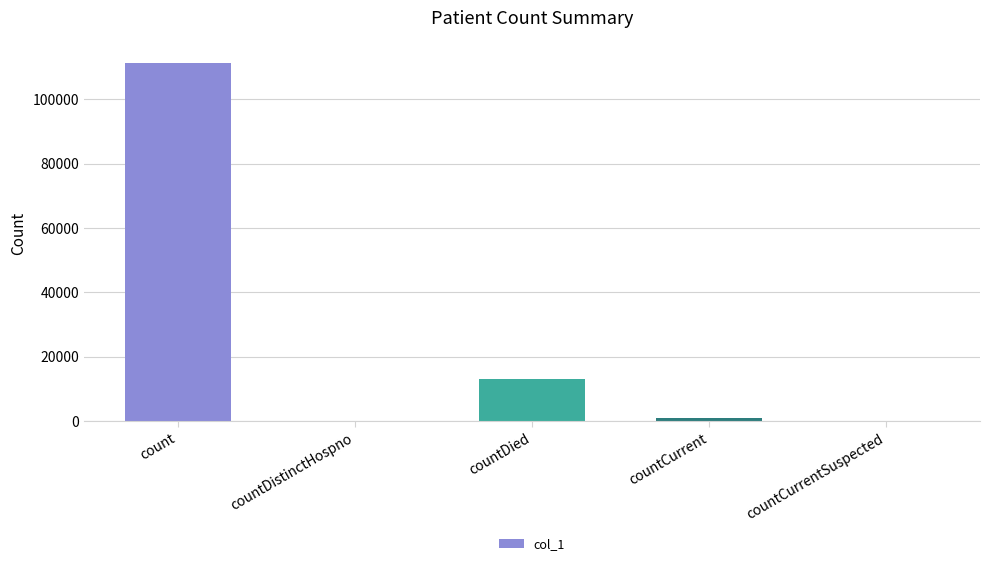

Which category has the highest value across all series?

count